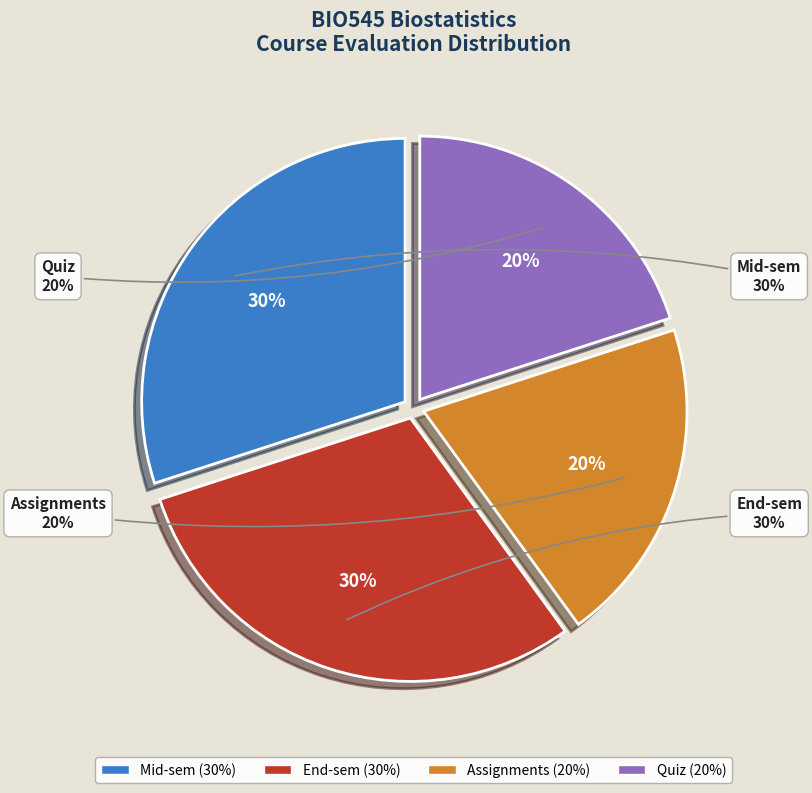

To the nearest percent, what percentage of the pie is End-sem?

30%